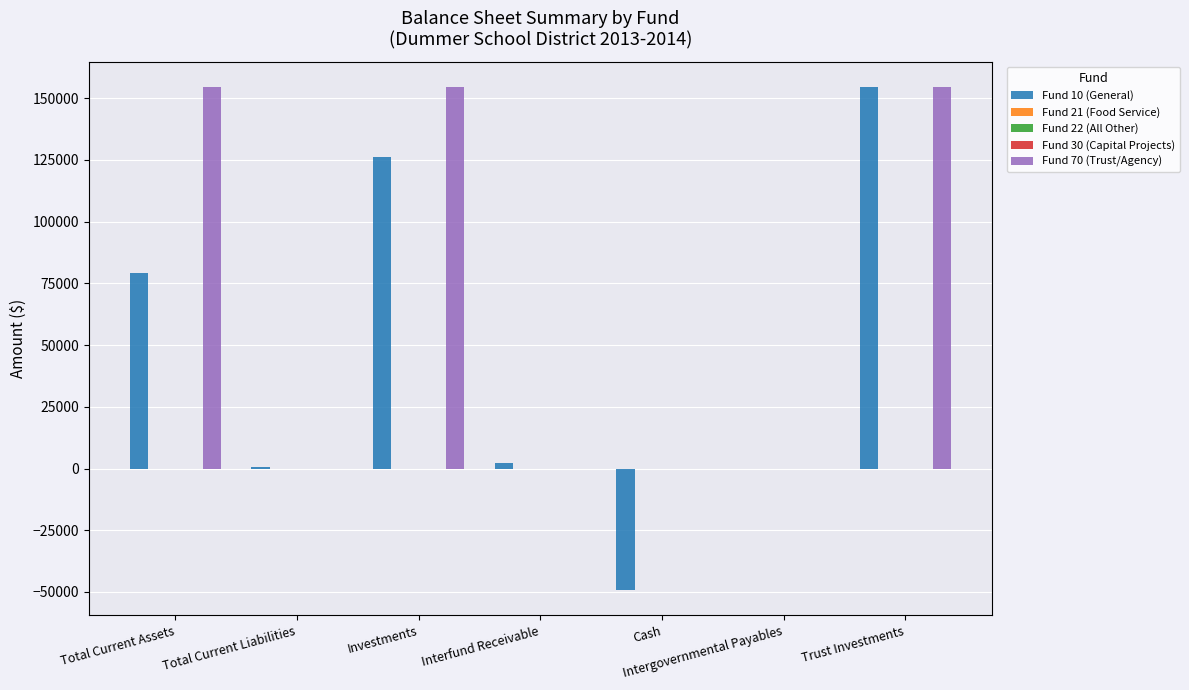

The Fund 70 (Trust/Agency) series shows -102721.4 at Total Current Liabilities. True or false?

False